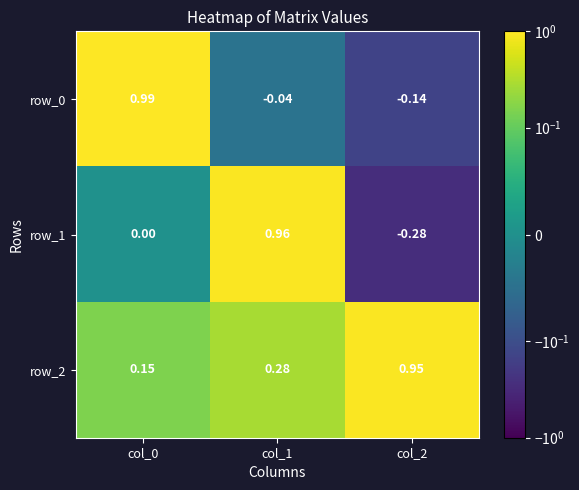

Rank the series by their average value, from lowest to highest.

row_1, row_0, row_2